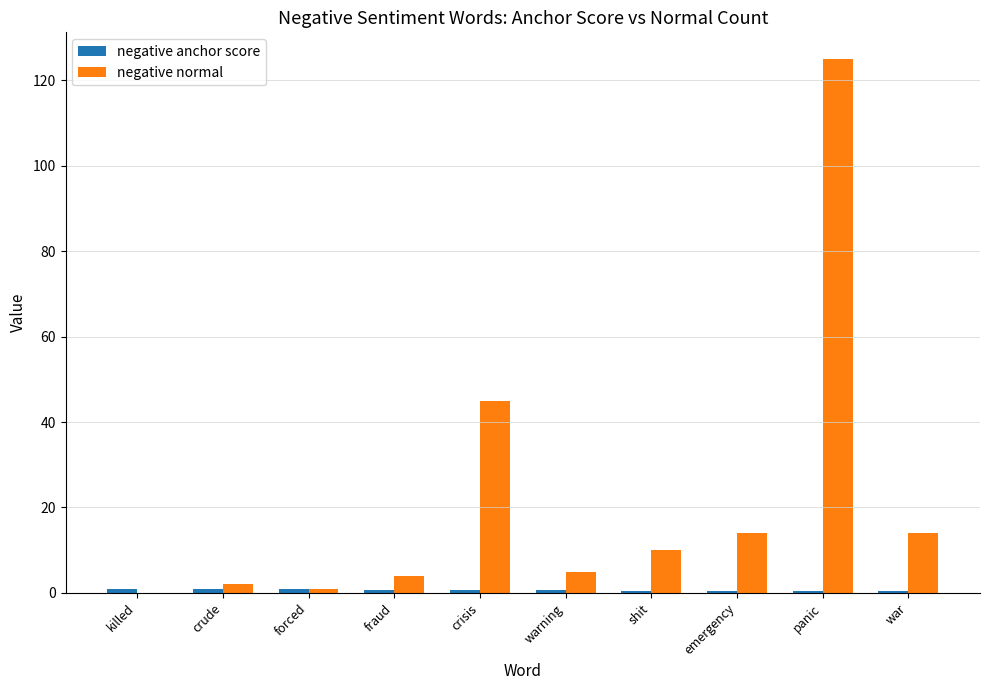

Which series has the largest range (max minus min)?

negative normal